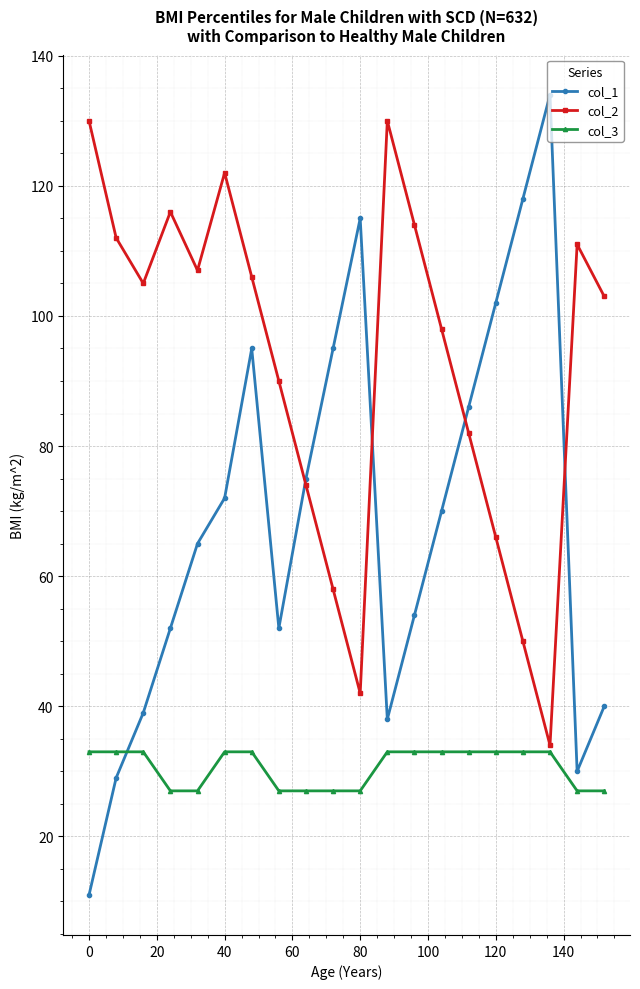

Which series has the largest total across all categories?

col_2